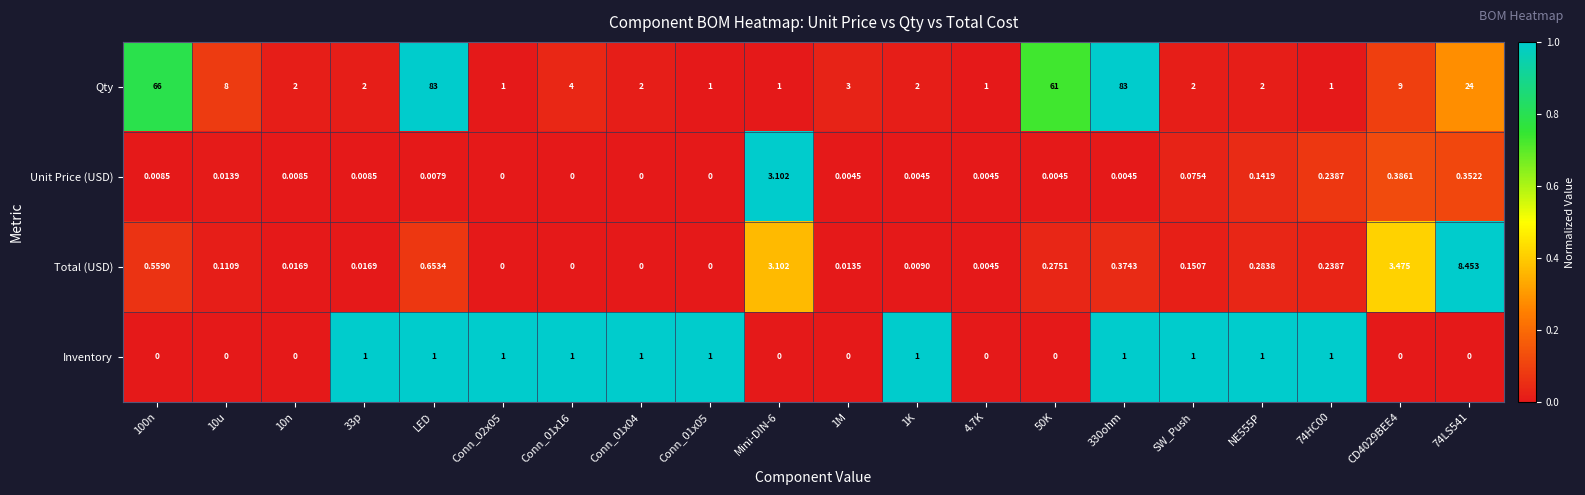

Rank the series by their maximum value, from lowest to highest.

Inventory, Unit Price (USD), Total (USD), Qty